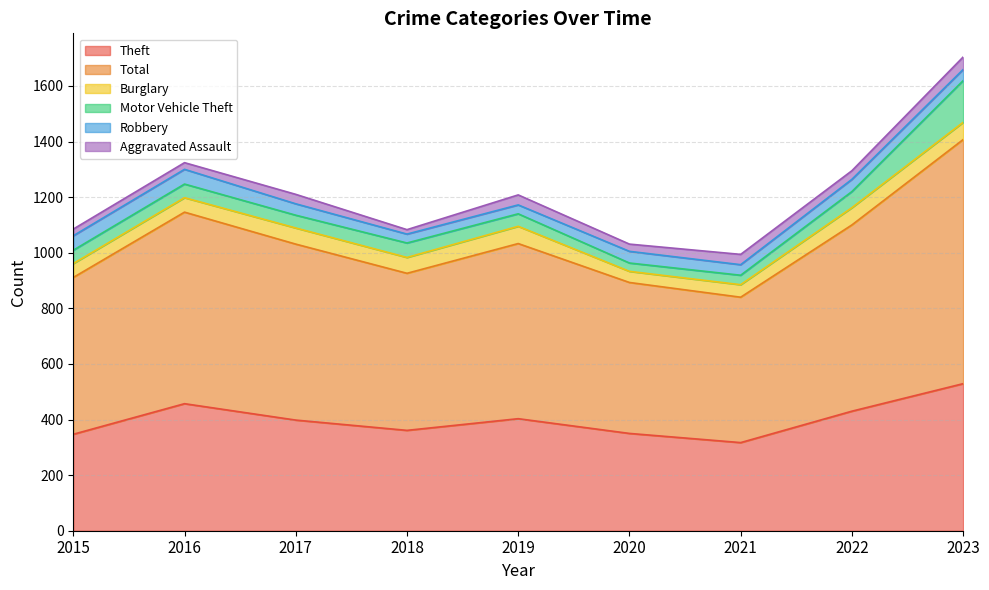

What is the value of the Aggravated Assault point at the 9th from the left?

45